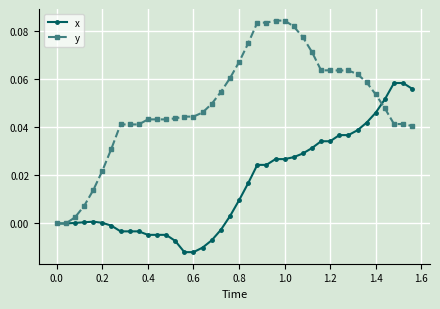

Which series has the largest total across all categories?

y